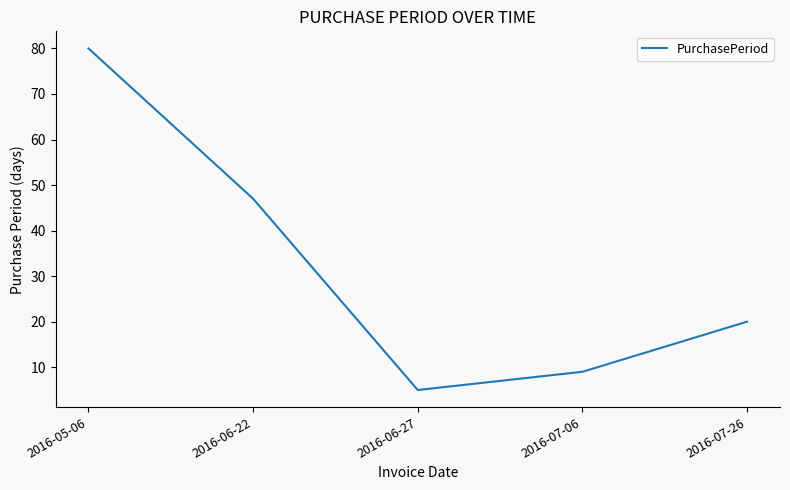

Approximately how many times larger is the value at 2016-07-06 compared to 2016-05-06?

0.1